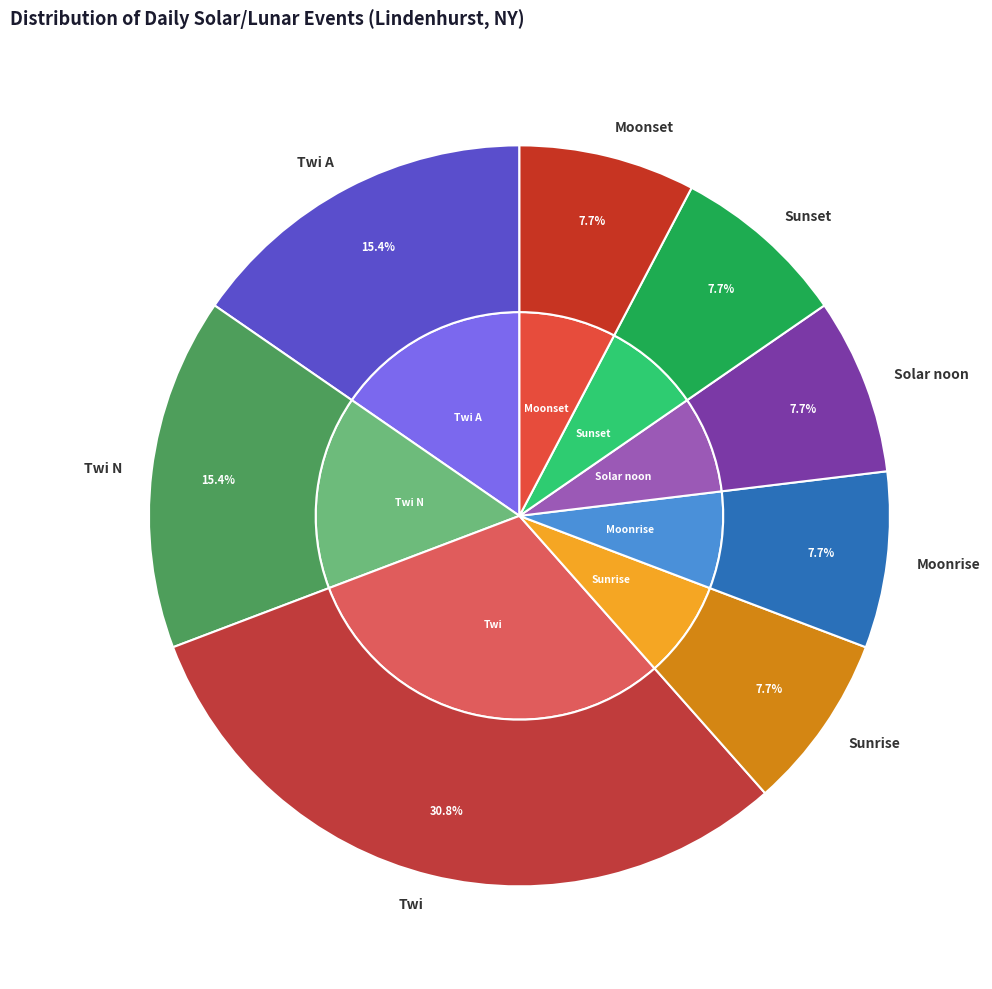

Does Solar noon account for over 50% of the chart?

No